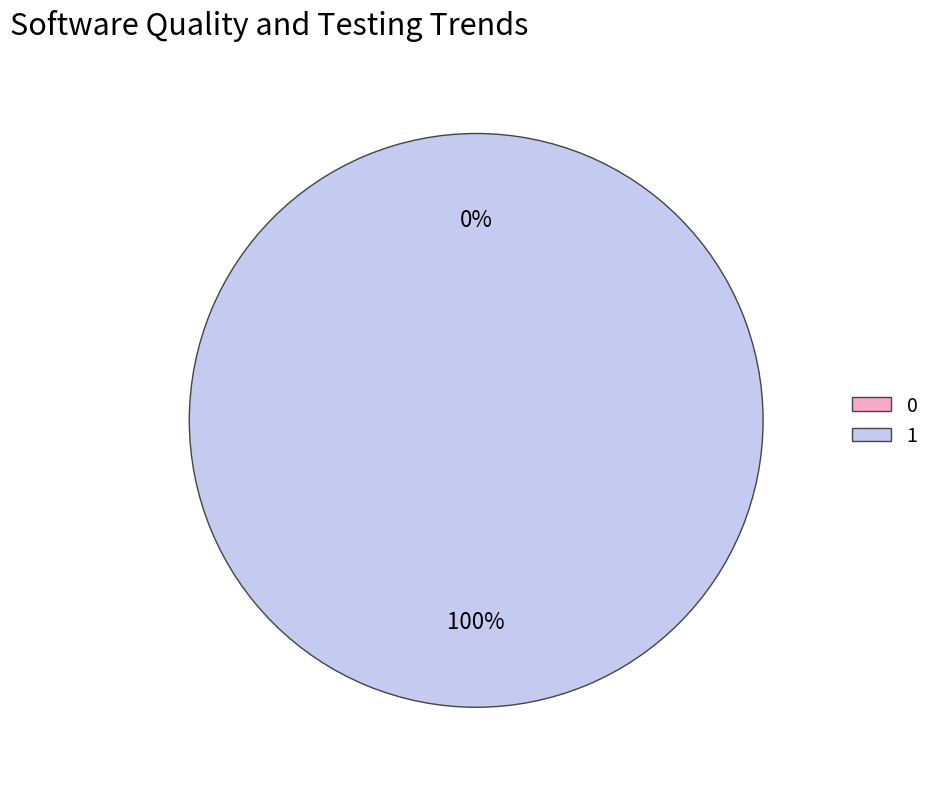

Which slice represents more than half of the pie?

1